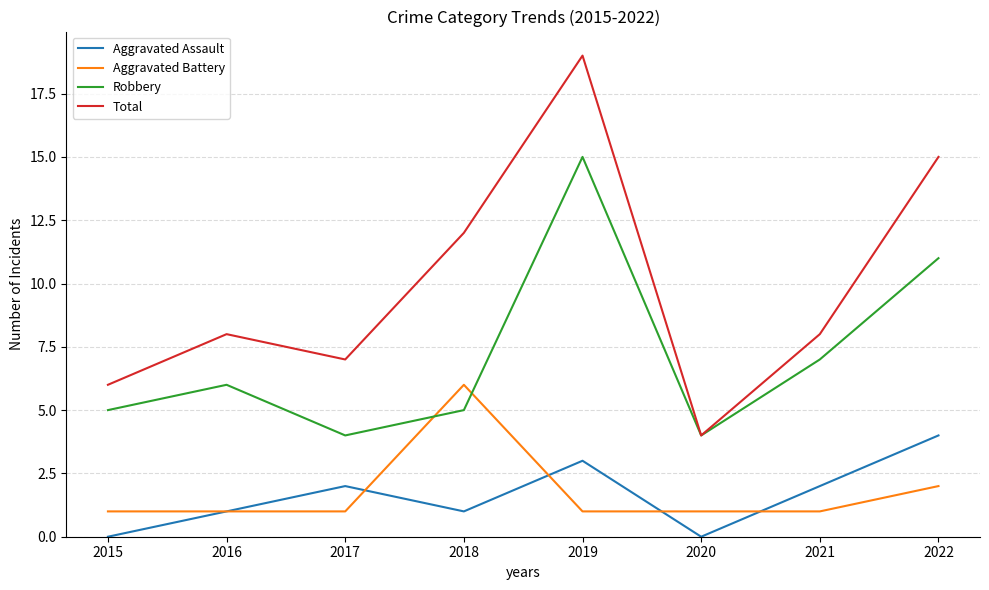

At how many categories does at least one series exceed 3?

8